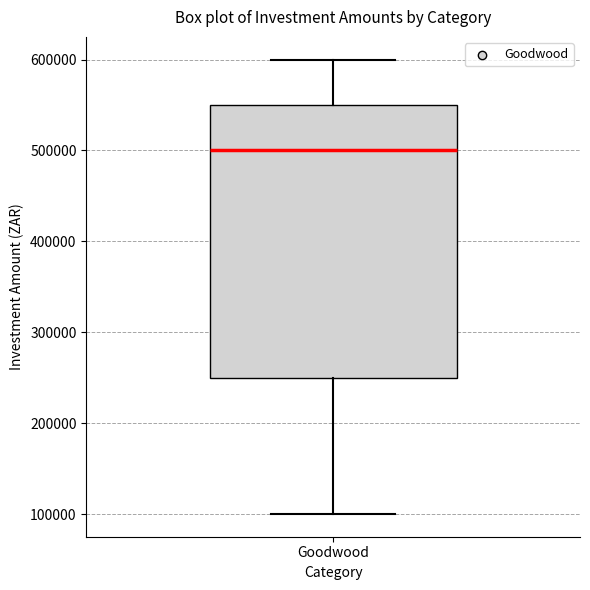

Where is the upper edge of the box for Goodwood on the y-axis? The values are not printed on the chart, so give them approximately, as read against the axis.

550000